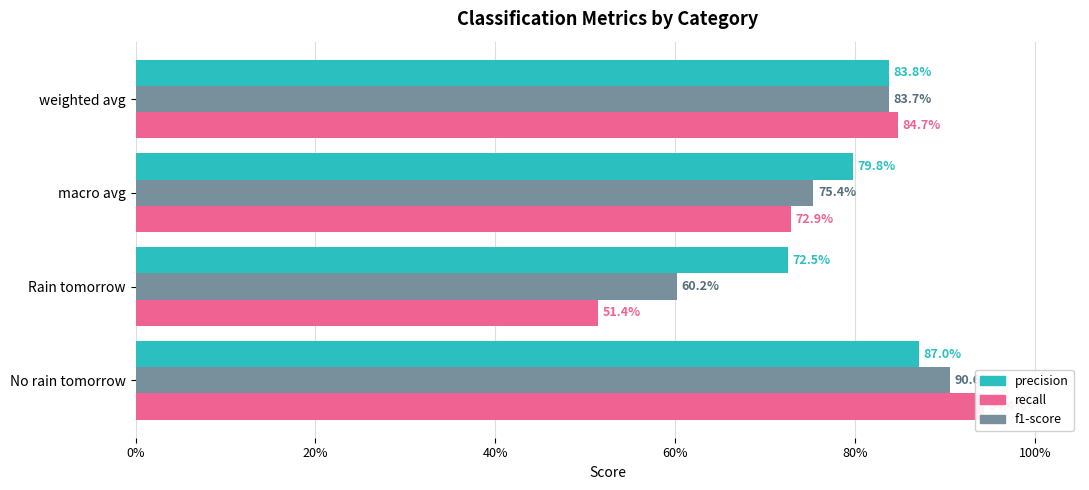

What position from the left is No rain tomorrow?

1